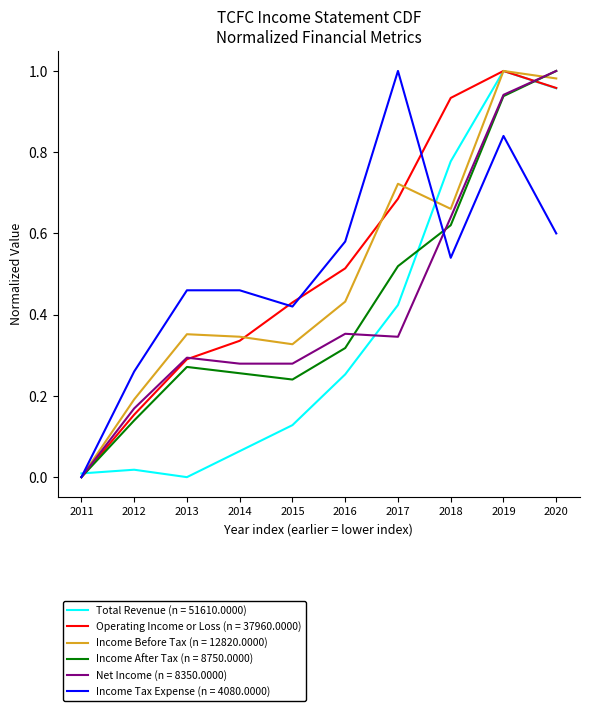

Which series has the largest total across all categories?

Operating Income or Loss (n = 37960.0000)